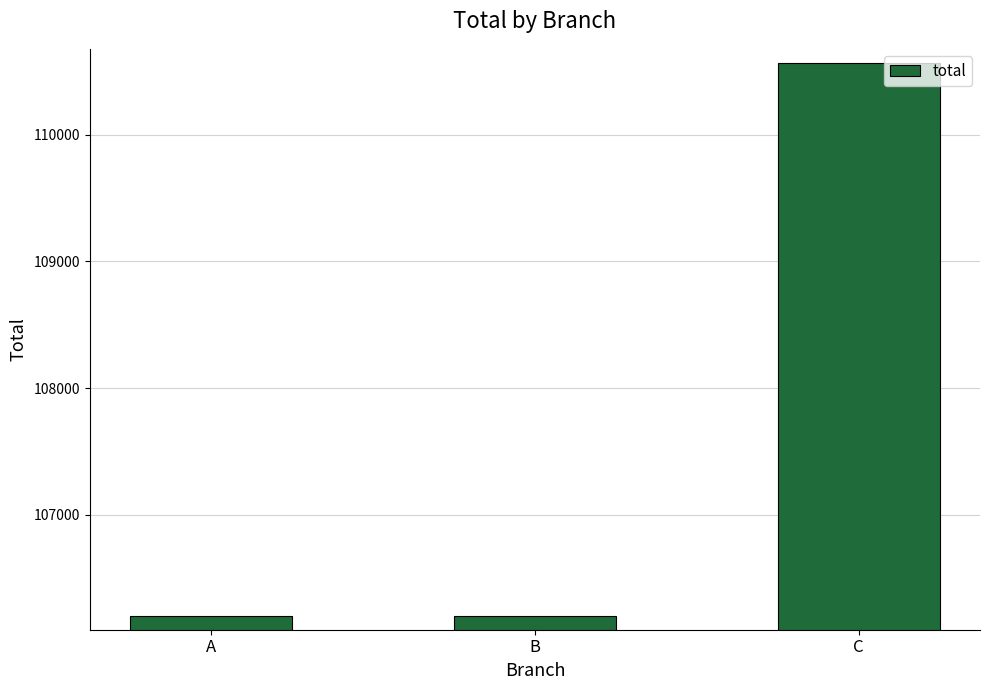

The chart shows a value of 110568.9 at C. True or false?

True